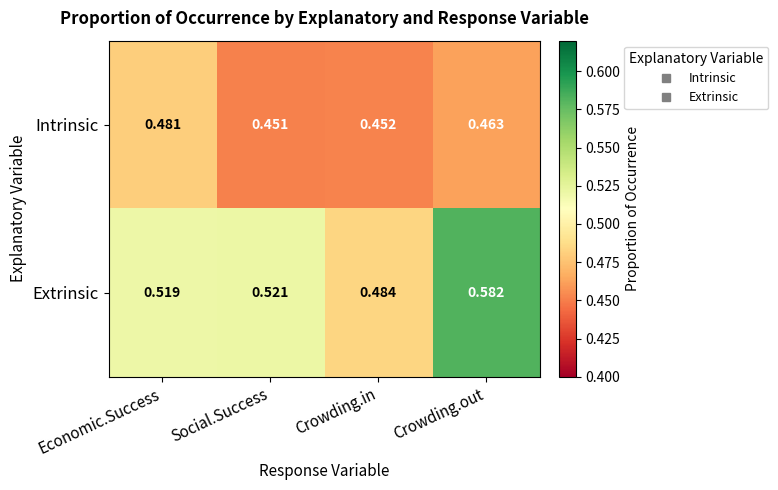

Is the value of Intrinsic at Social.Success greater than the value of Extrinsic at Social.Success?

No